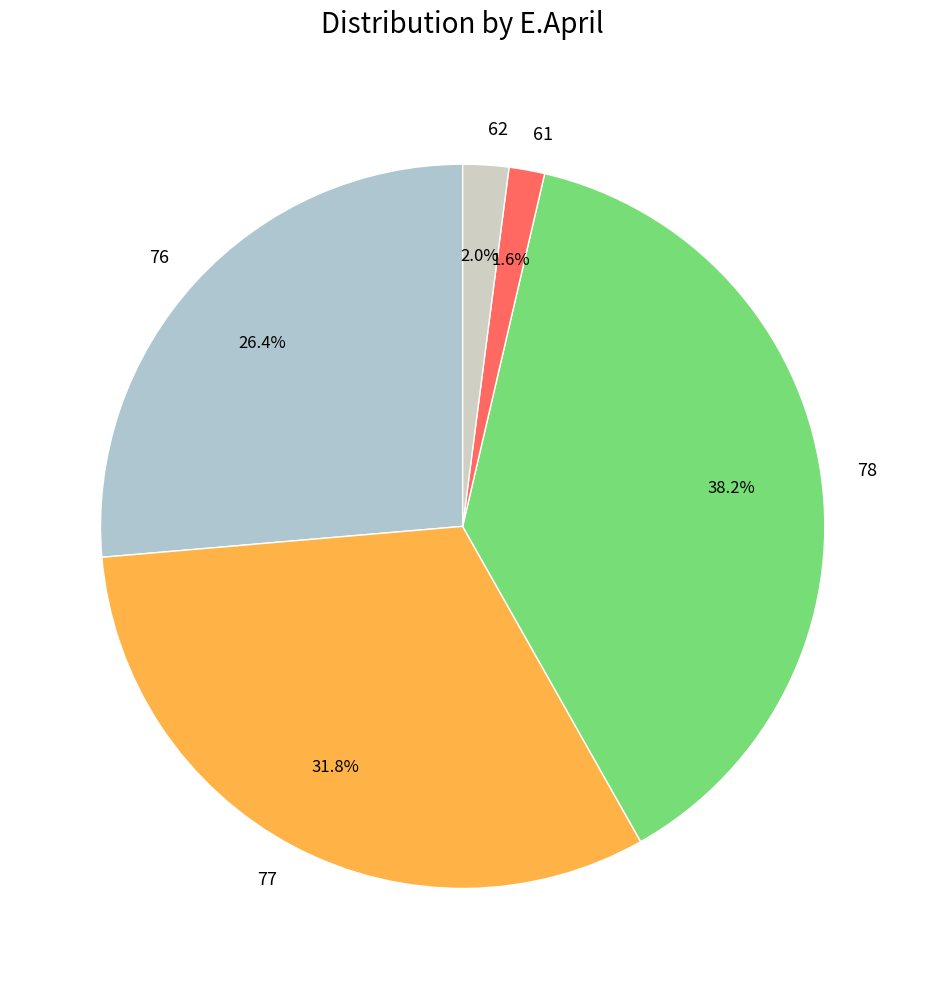

Do 77 and 78 together represent more than half of the pie?

Yes